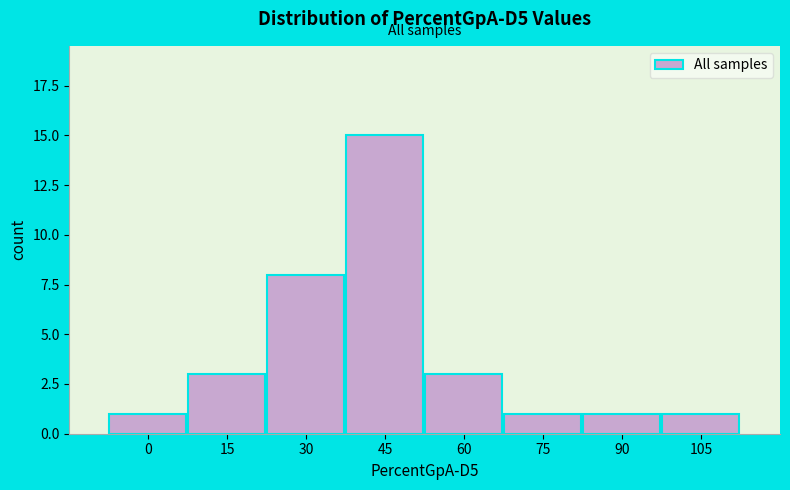

Reading right to left, what are all the values shown in this chart?

105=1	90=1	75=1	60=3	45=15	30=8	15=3	0=1